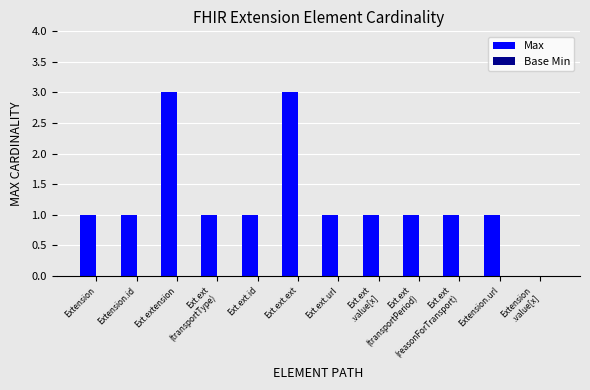

What is the greatest value displayed?

3